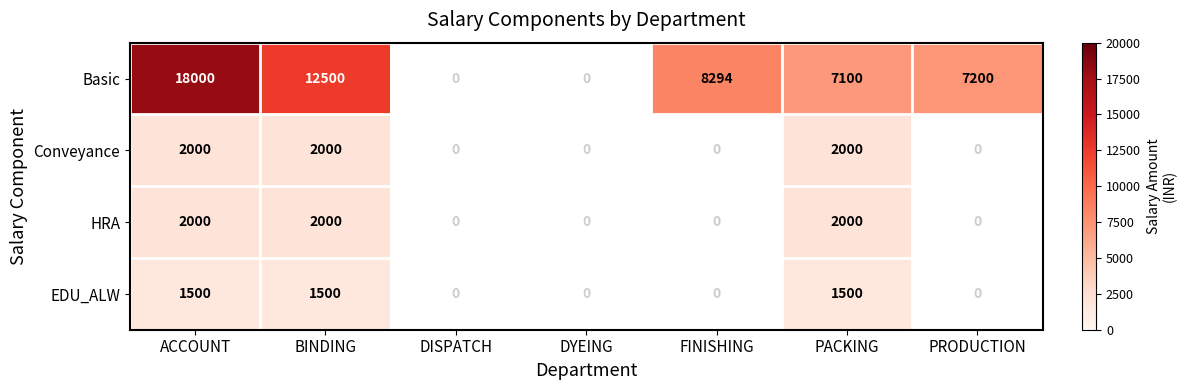

What is the difference between the Basic values at FINISHING and PRODUCTION?

1094